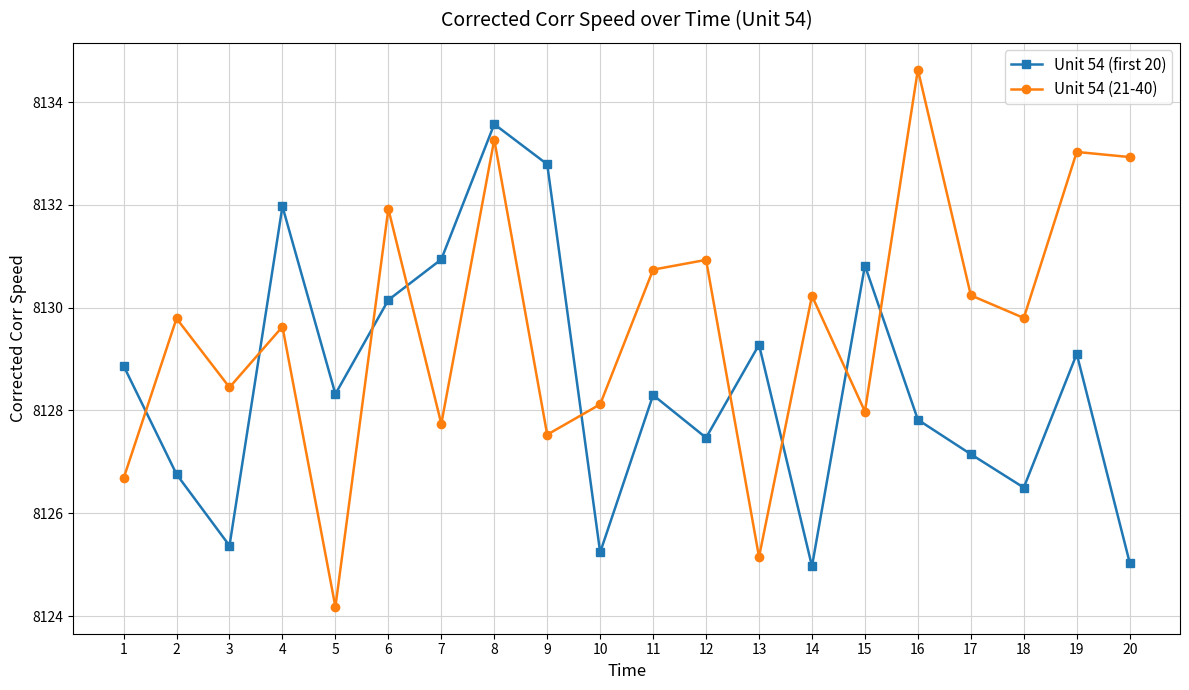

Between 9 and 20, which series saw the biggest shift?

Unit 54 (first 20)